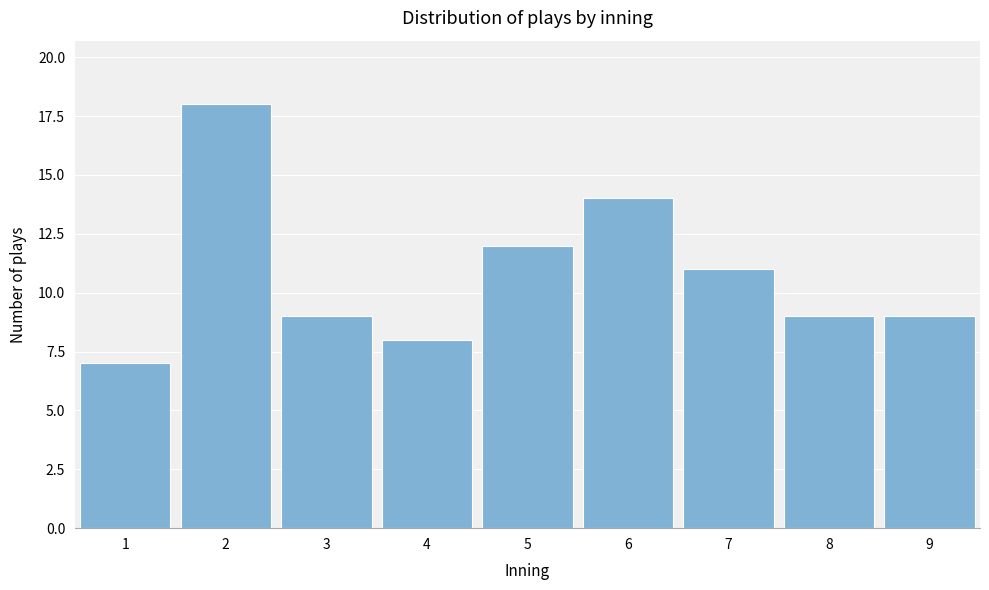

Reading right to left, extract all data points from this chart.

9	9	11	14	12	8	9	18	7